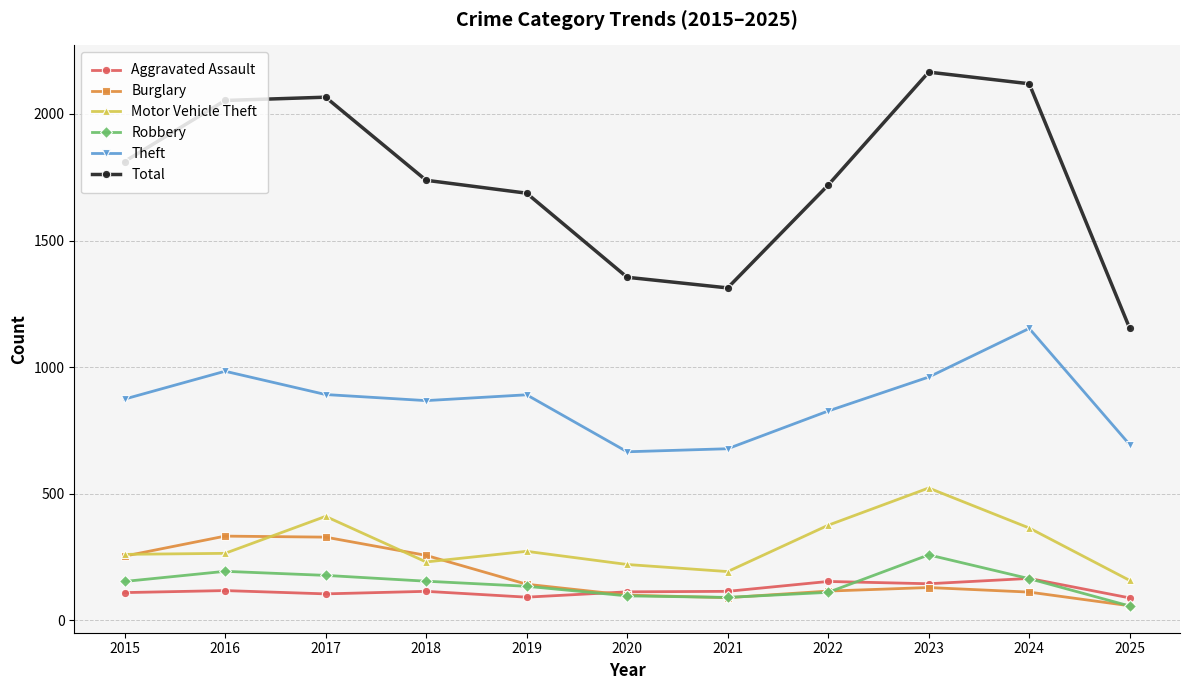

What is the value of the Motor Vehicle Theft point at the 4th from the left?

231